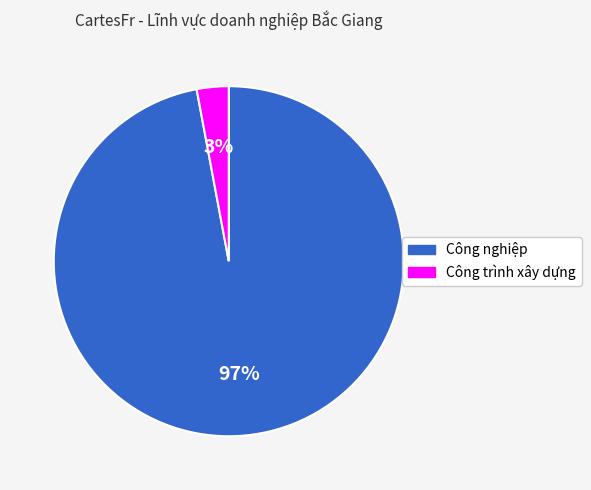

To the nearest percent, what portion does Công nghiệp represent?

97%